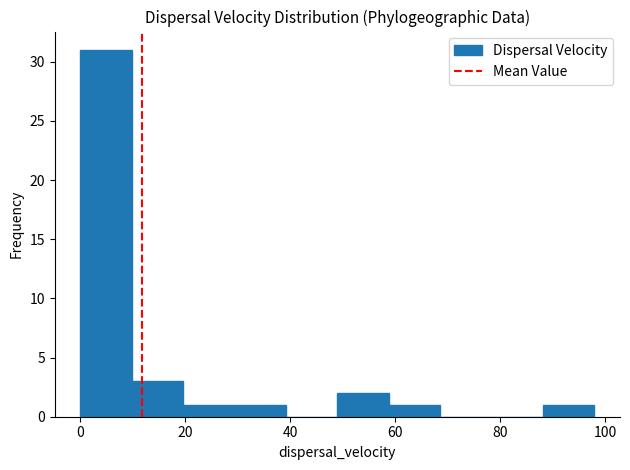

Reading left to right, list every bar in this chart as the range it spans on the x-axis followed by its height. Neither the bar edges nor the heights are printed on the chart, so give them approximately, as read against the axes.

0 to 10: 31
10 to 20: 3
20 to 30: 1
30 to 40: 1
40 to 50: 0
50 to 58: 2
58 to 68: 1
68 to 78: 0
78 to 88: 0
88 to 98: 1